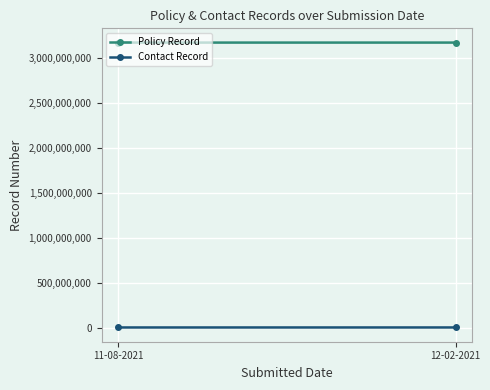

Which series changed the most between 11-08-2021 and 12-02-2021?

Contact Record